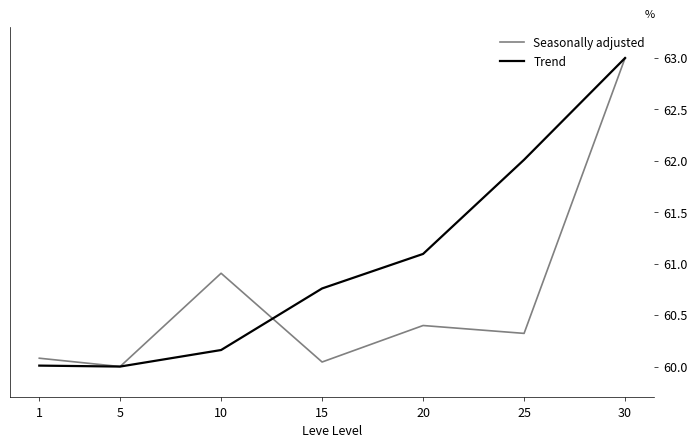

At which label does Seasonally adjusted reach its peak?

30